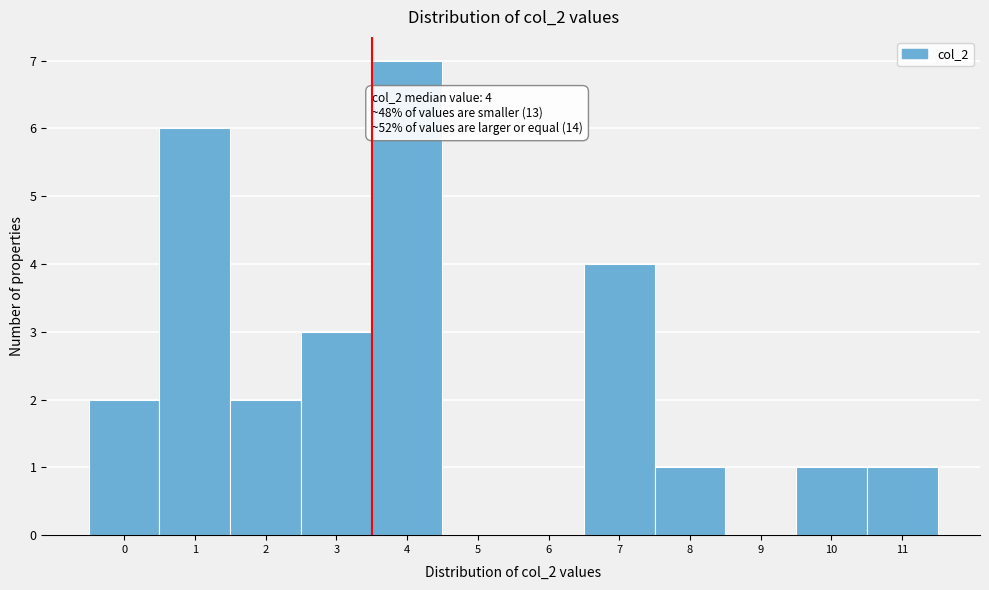

Reading left to right, what are all the values shown in this chart?

0=2	1=6	2=2	3=3	4=7	5=0	6=0	7=4	8=1	9=0	10=1	11=1